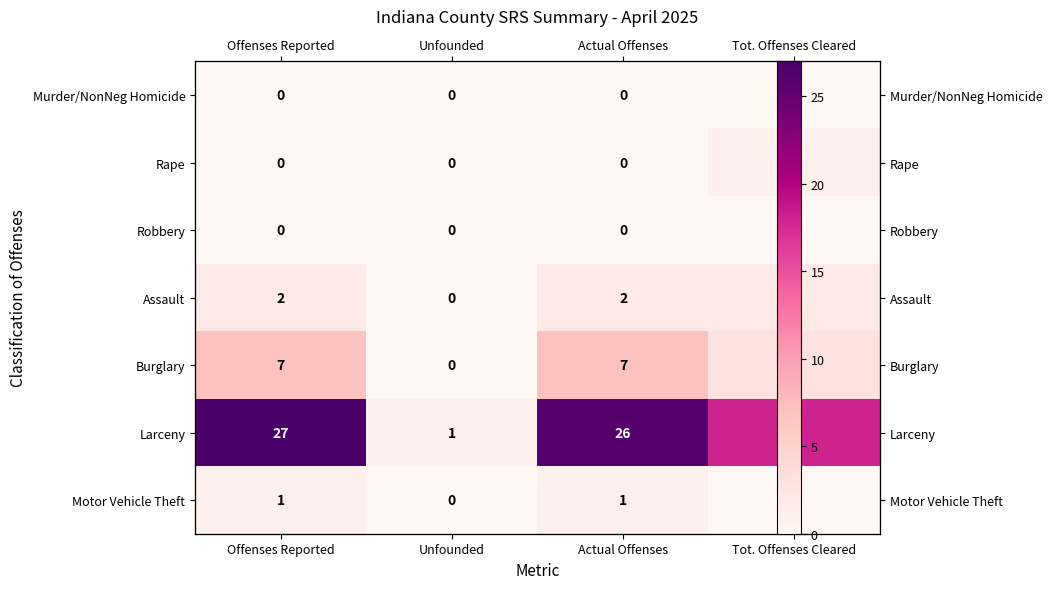

Is it true that Motor Vehicle Theft equals 0 at Unfounded?

True